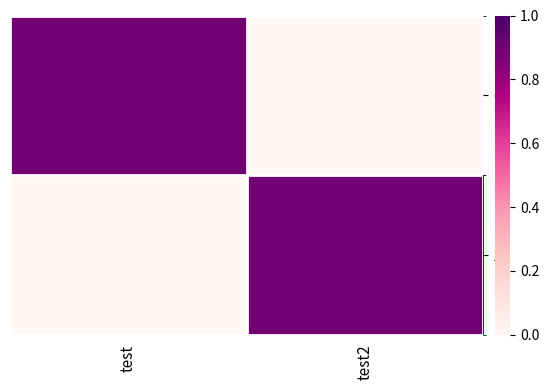

What is the difference between the highest and lowest values at test2?

0.9